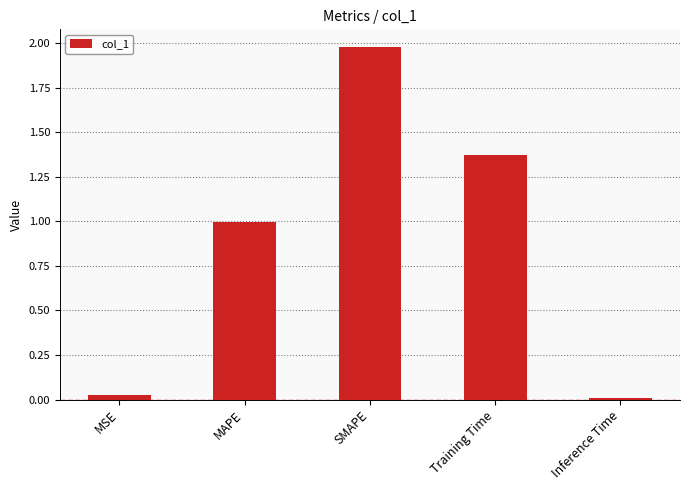

How many bars are there in total?

5